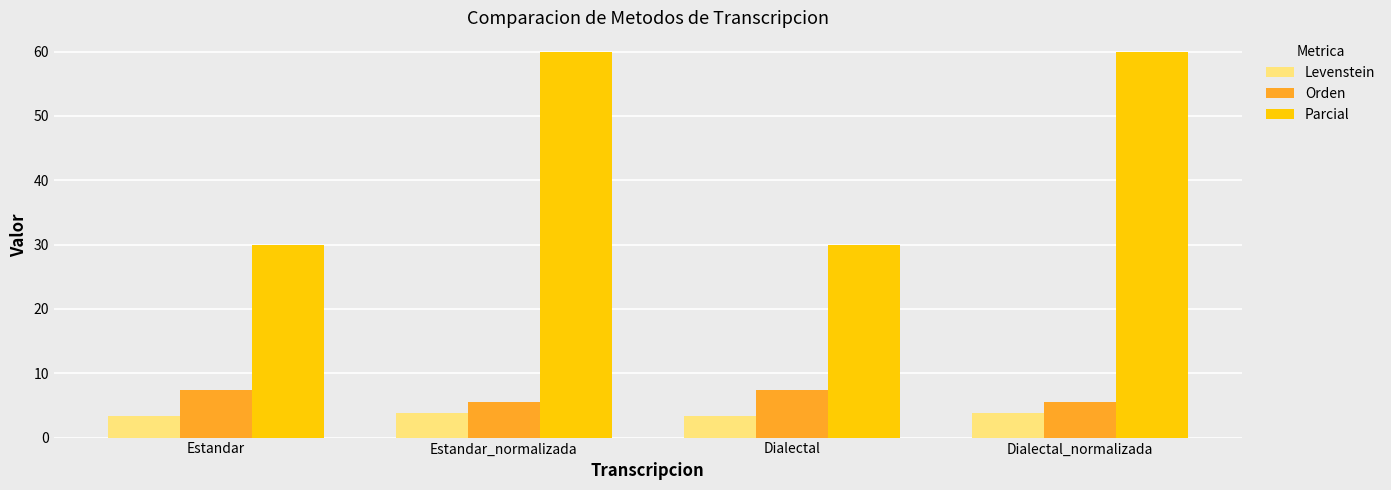

What is the difference between the second highest and minimum values in the Parcial series?

30.0